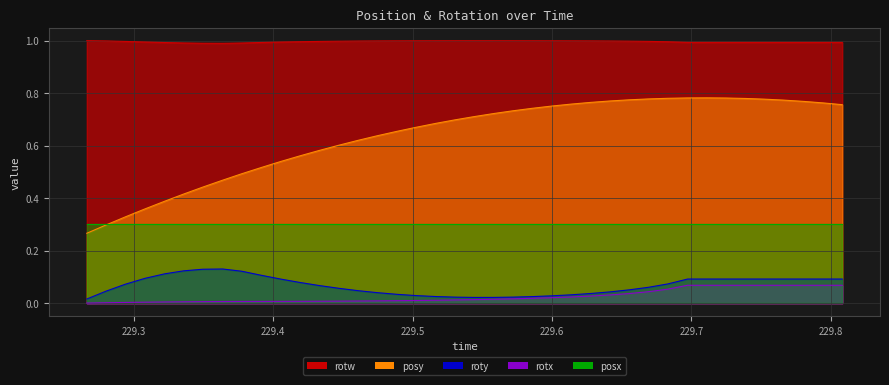

List the series in order of their peak value, lowest first.

rotx, roty, posx, posy, rotw